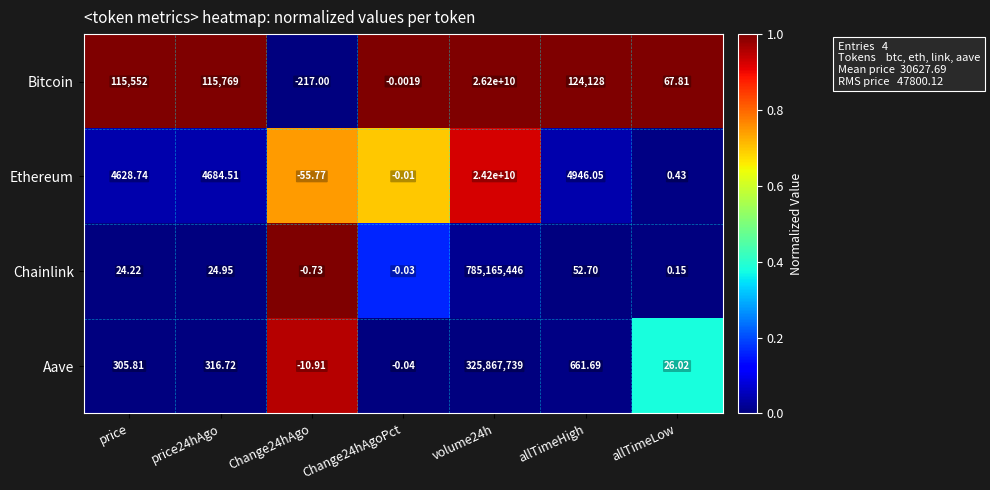

At Change24hAgoPct, list the series in order from smallest to largest.

Aave, Chainlink, Ethereum, Bitcoin